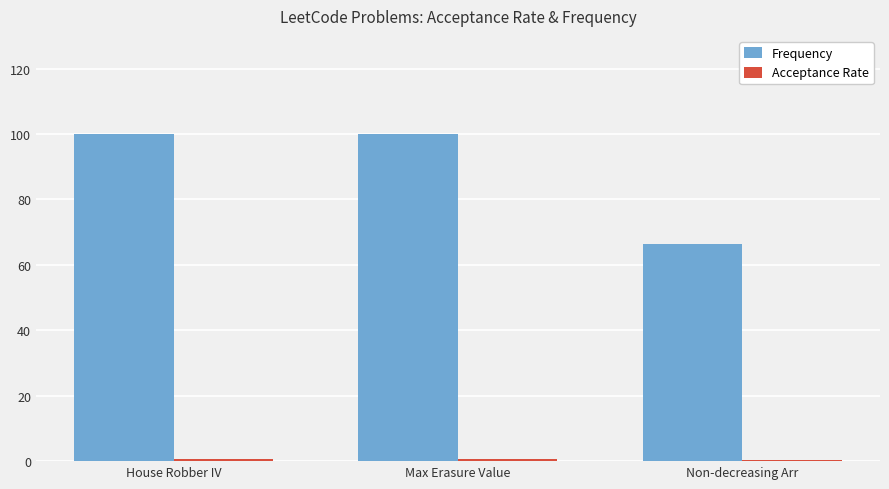

What is the maximum value for Frequency?

100.0